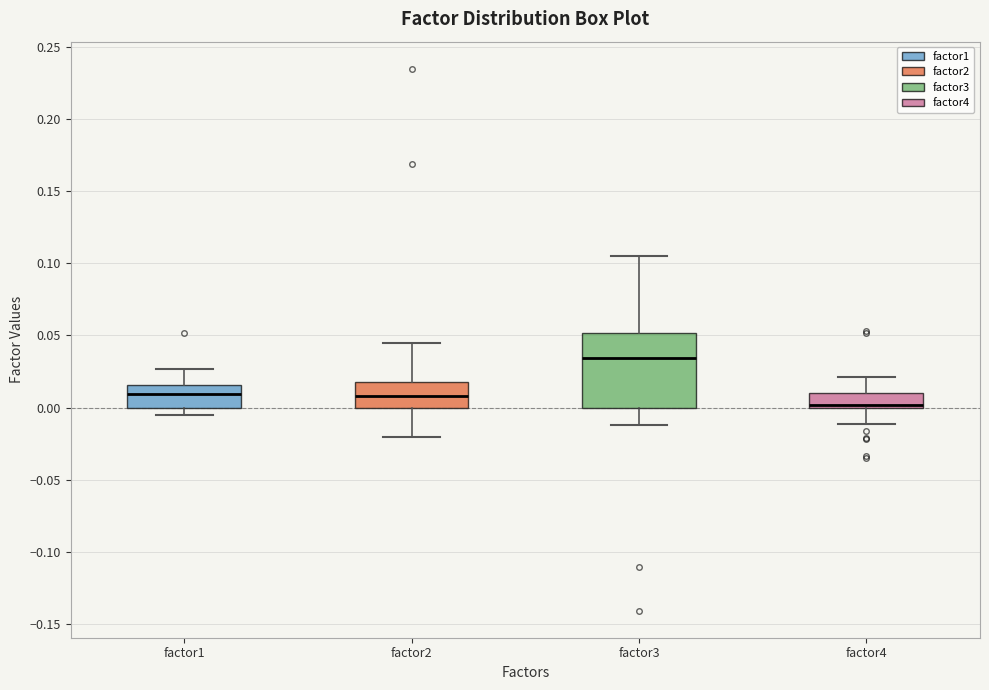

Where is the upper edge of the box for factor2 on the y-axis? The values are not printed on the chart, so give them approximately, as read against the axis.

0.020